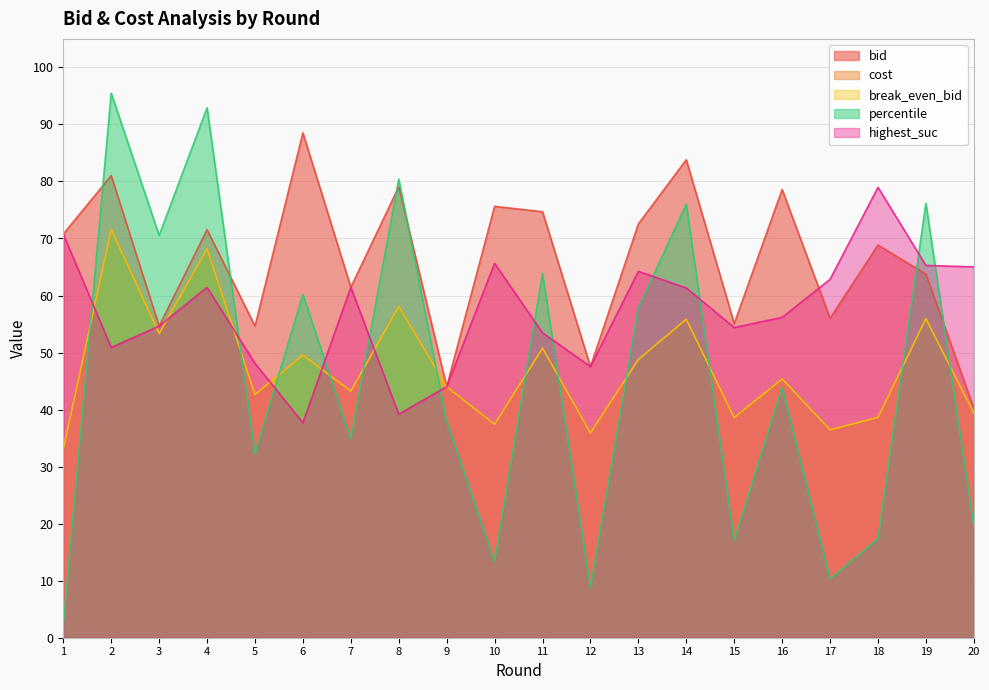

The highest_suc series shows 37.7 at 6. True or false?

True